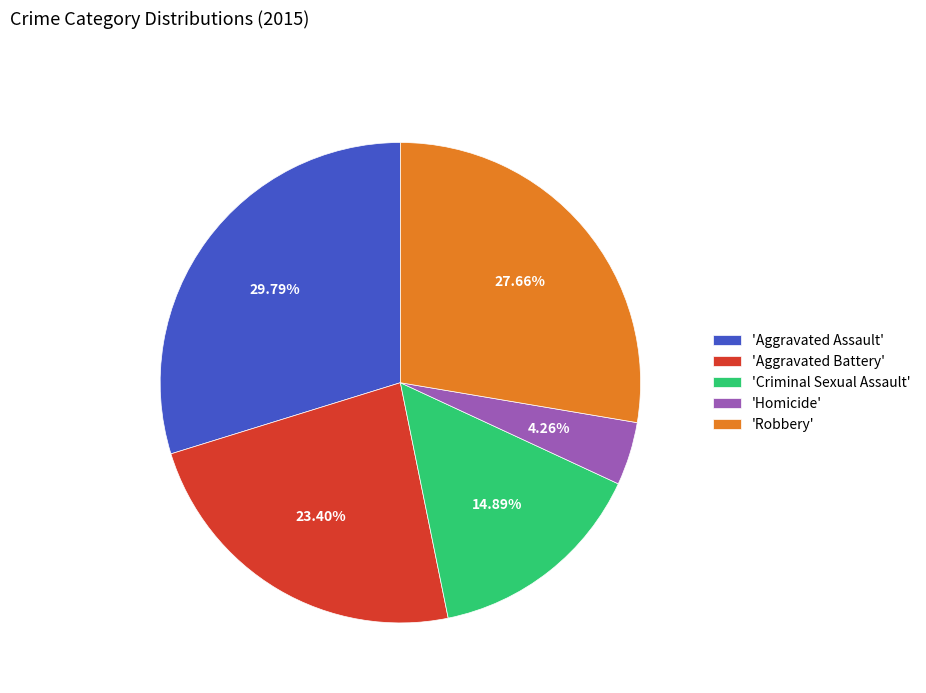

To the nearest percent, what is the average slice percentage?

20%